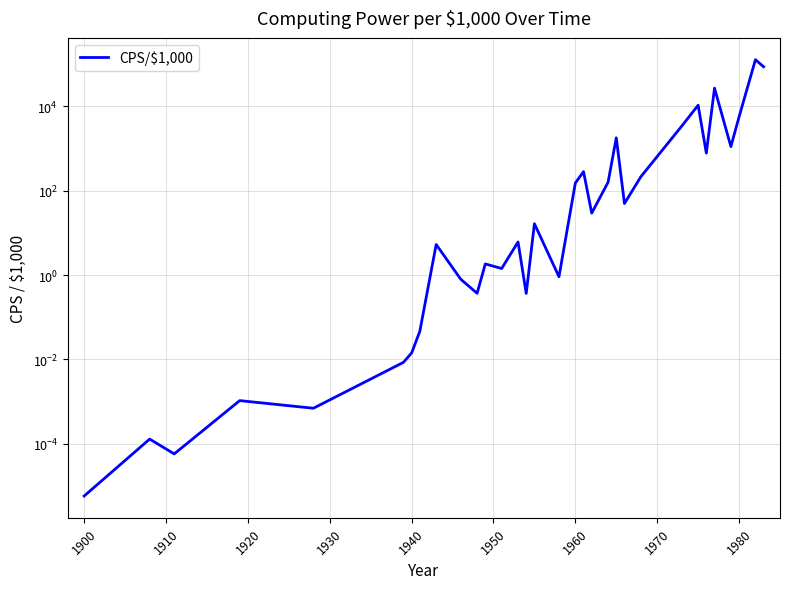

How many interior local peaks (higher than both neighbors) does the data have?

11